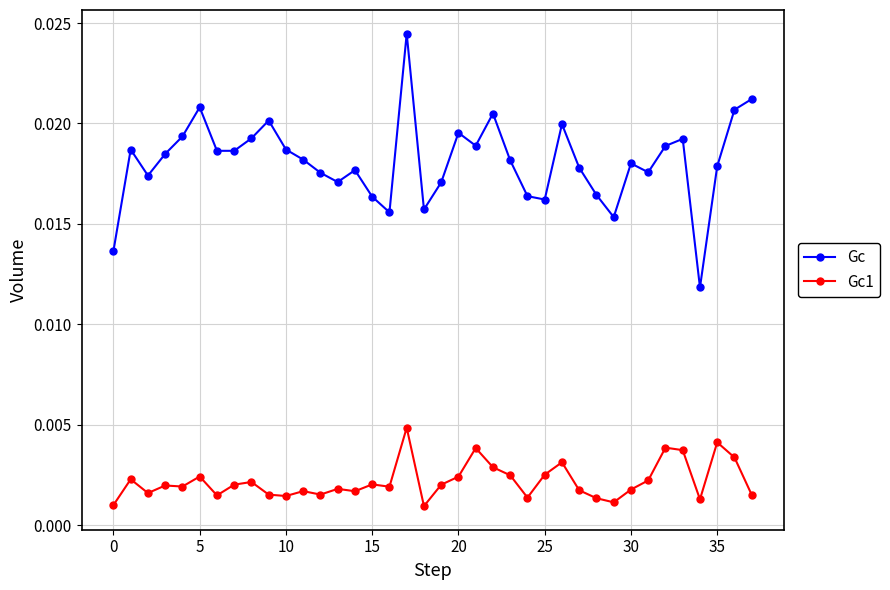

True or false: Gc and Gc1 cross at least once.

False